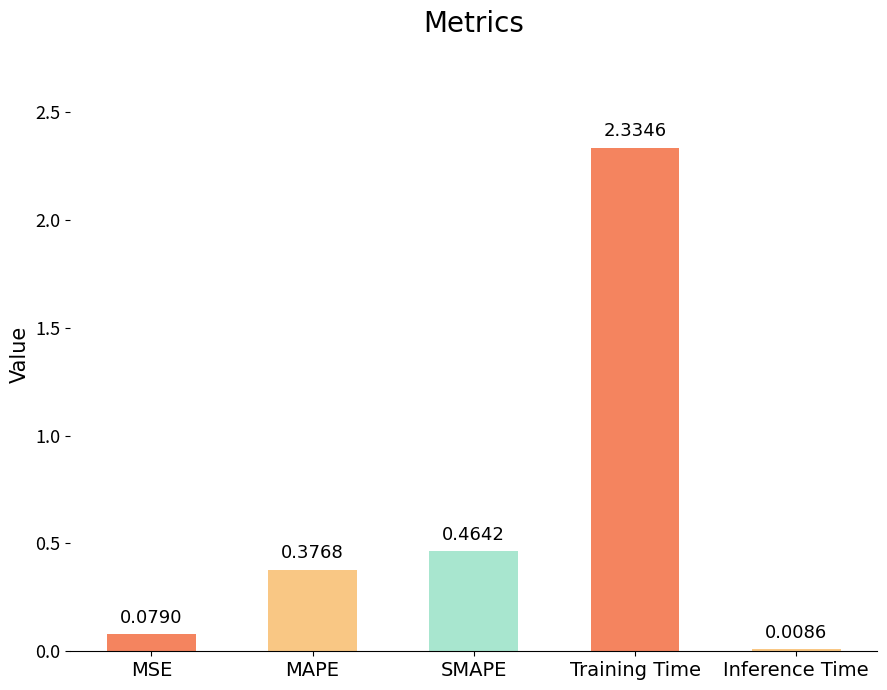

What is the sum of all values?

3.3